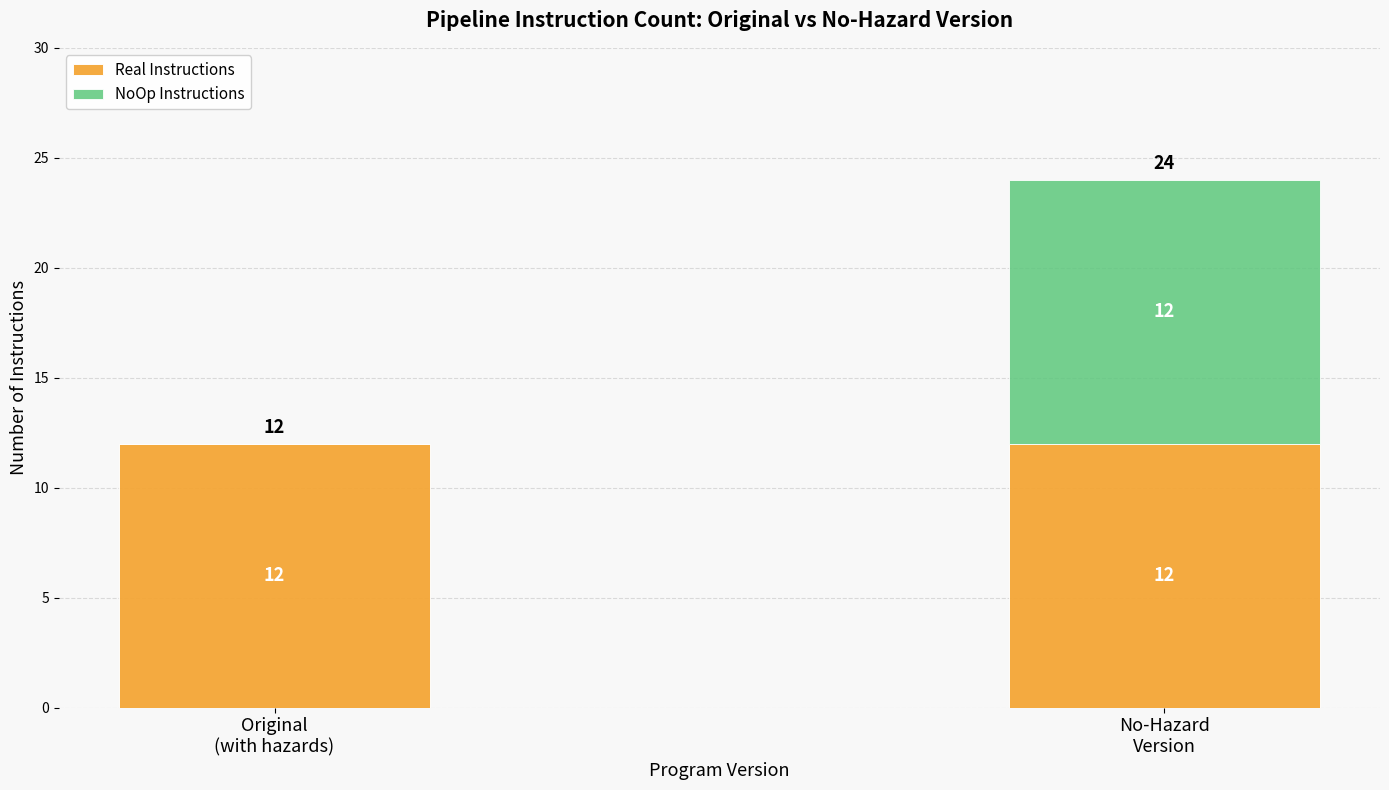

Does the chart contain stacked bars?

Yes